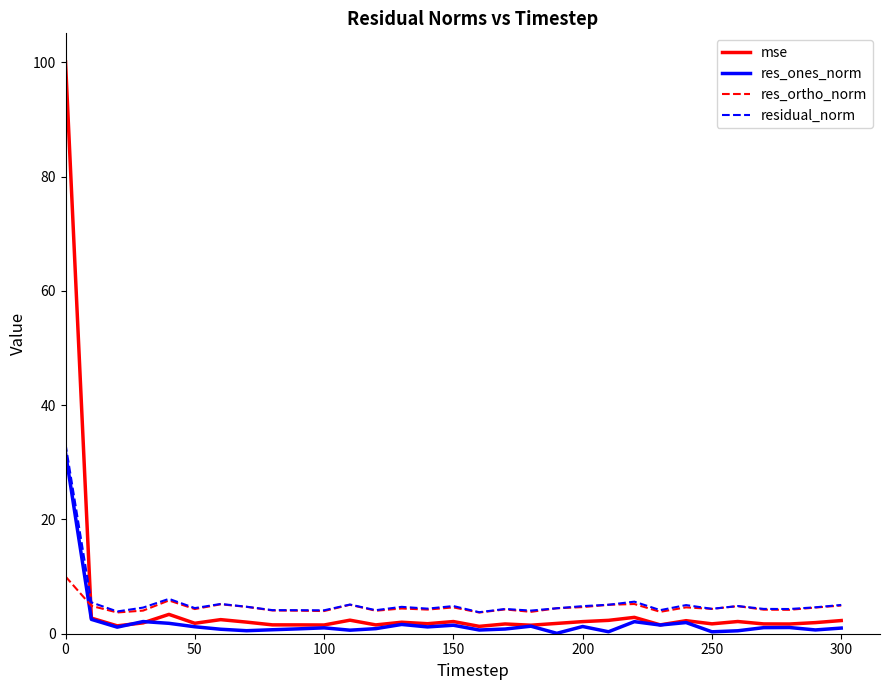

After their last crossing, which series has the higher values: res_ones_norm or res_ortho_norm?

res_ortho_norm